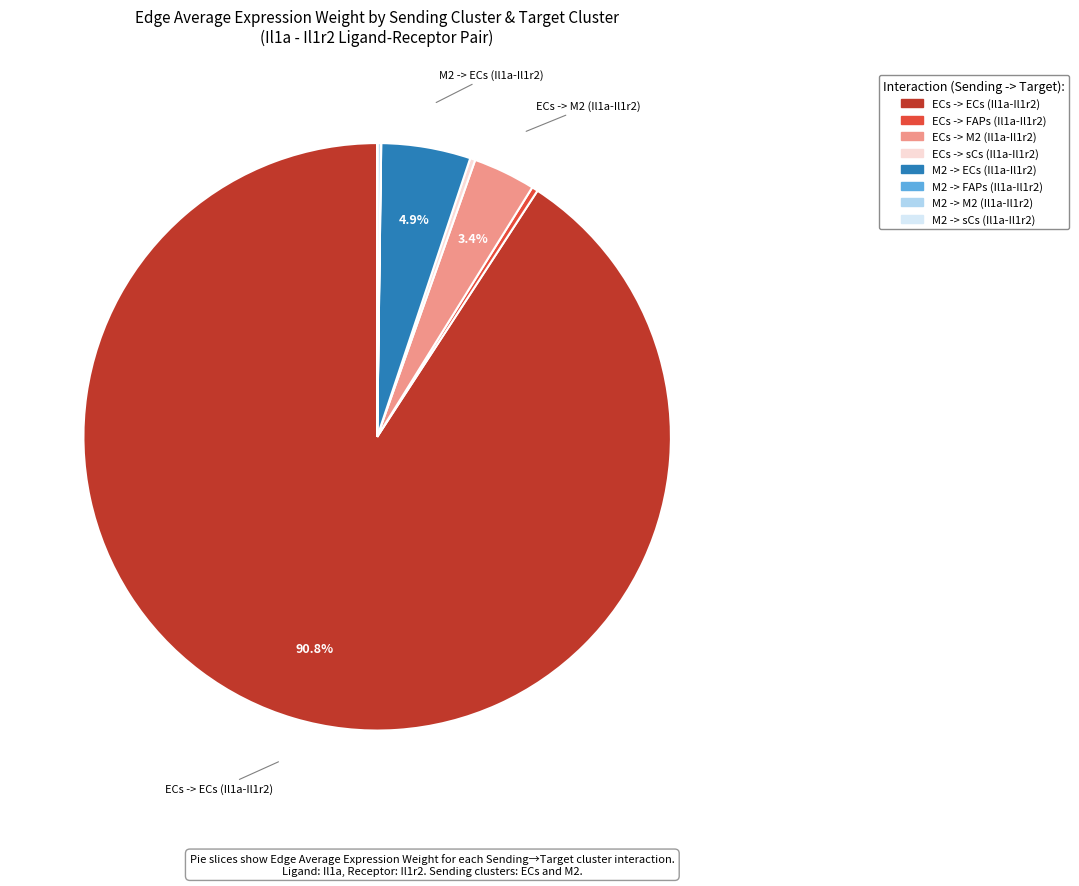

Is there a majority slice in this chart?

Yes